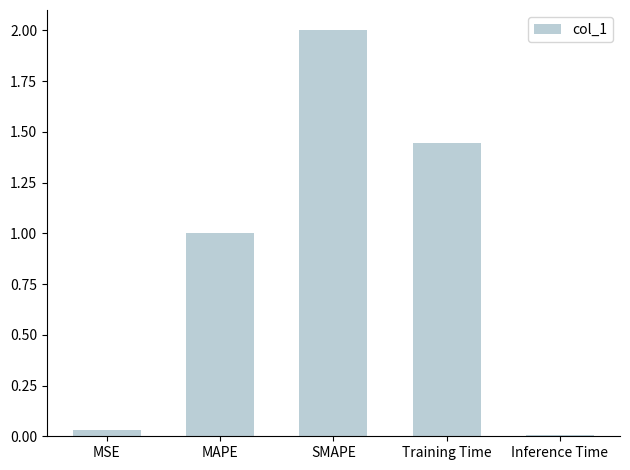

What is the sum of the values at SMAPE and MSE?

2.0